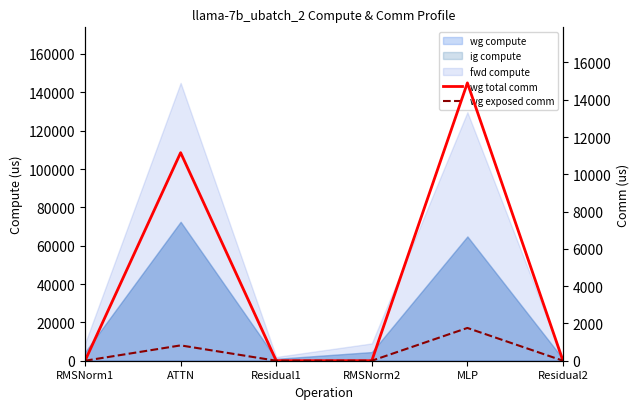

What is the difference between the second highest and second lowest values in the wg total comm series?

11160.8